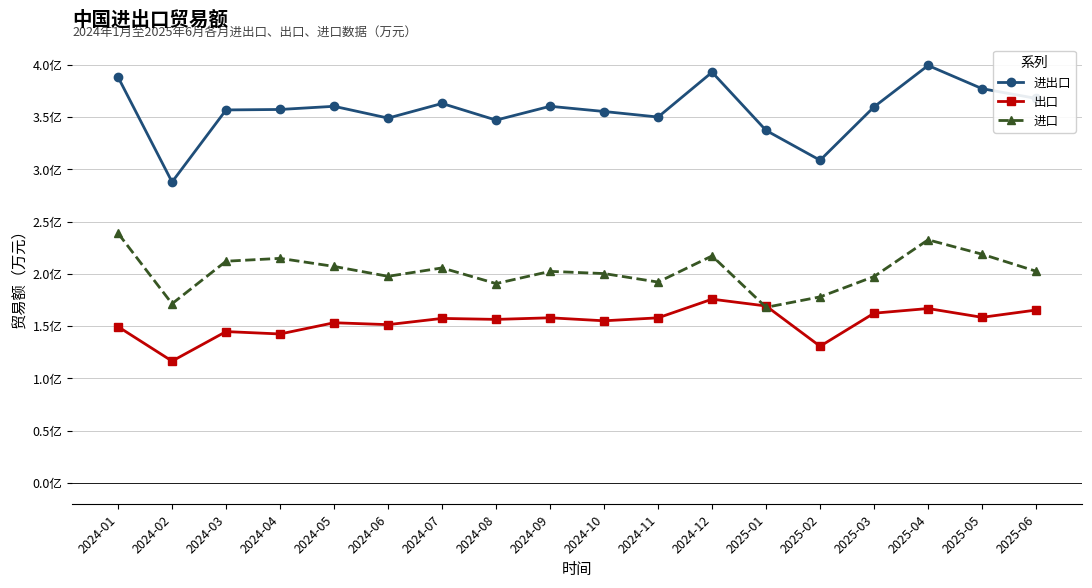

What position from the right is 2024-11?

8